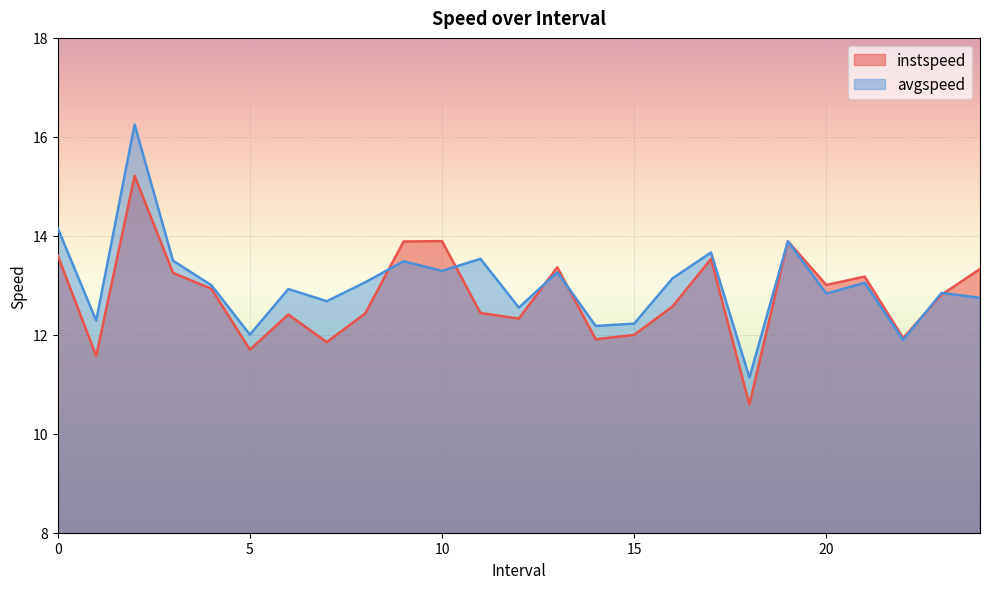

Is it true that instspeed equals 21.5 at 23.0?

False